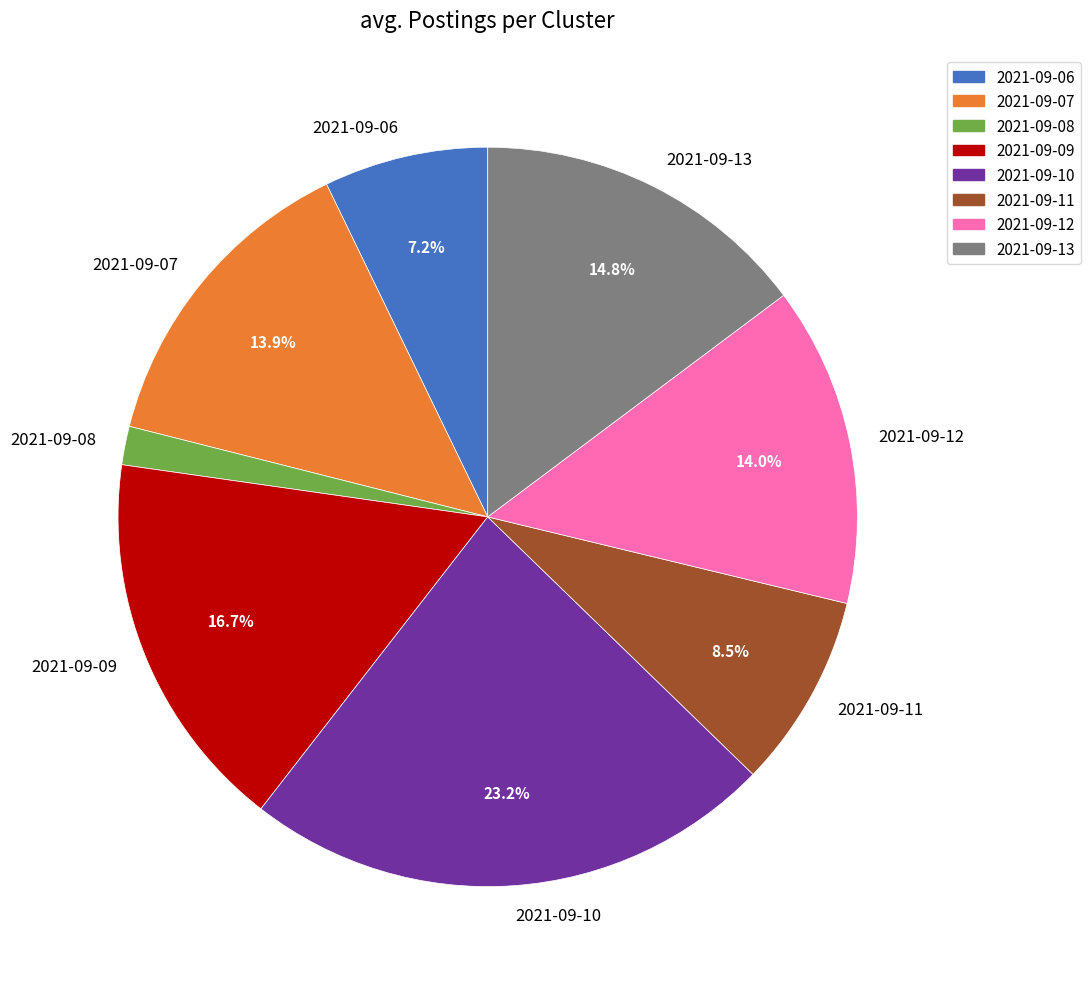

What percentage is the 2021-09-10 slice, to the nearest percent?

23%